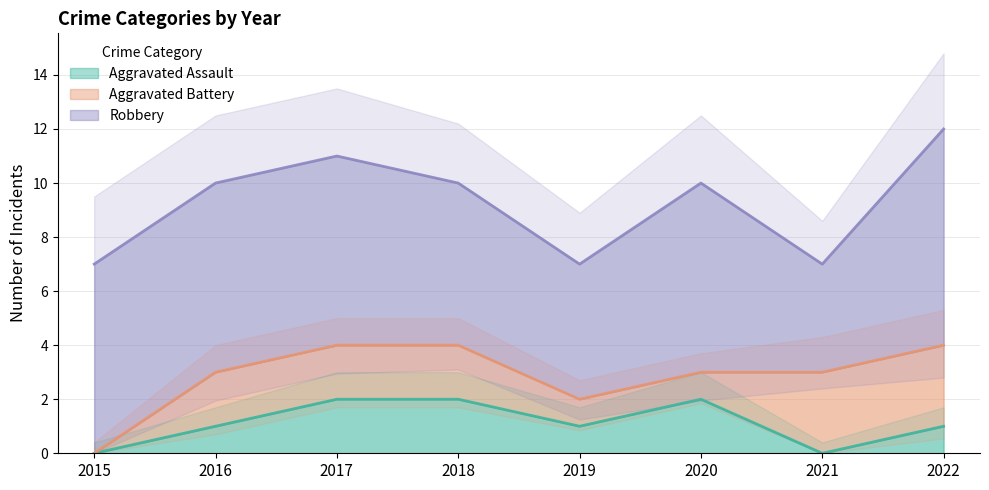

The value of Aggravated Assault at 2017 is 1. True or false?

False